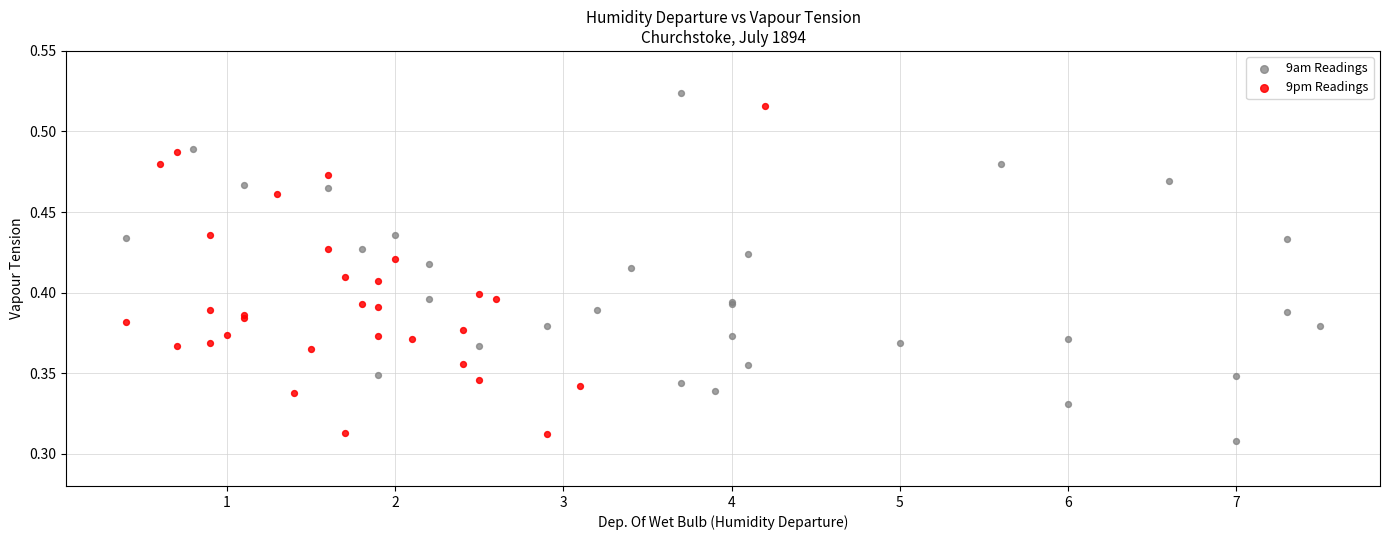

Which series has the largest Y range (max minus min)?

9am Readings